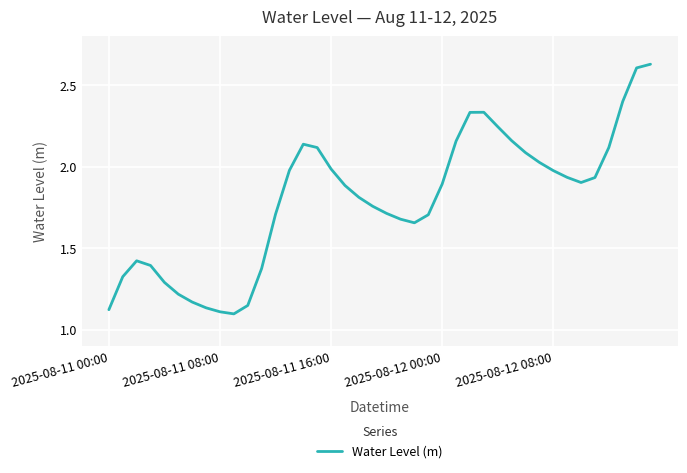

True or false: there are more than 1 points higher than both neighbors.

True